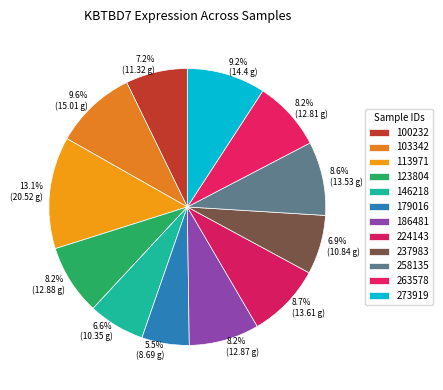

Does 224143 account for over 50% of the chart?

No